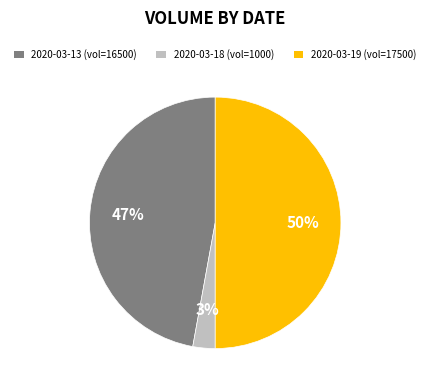

To the nearest percent, what is the difference between the 2020-03-19 and 2020-03-13 slice percentages?

3%